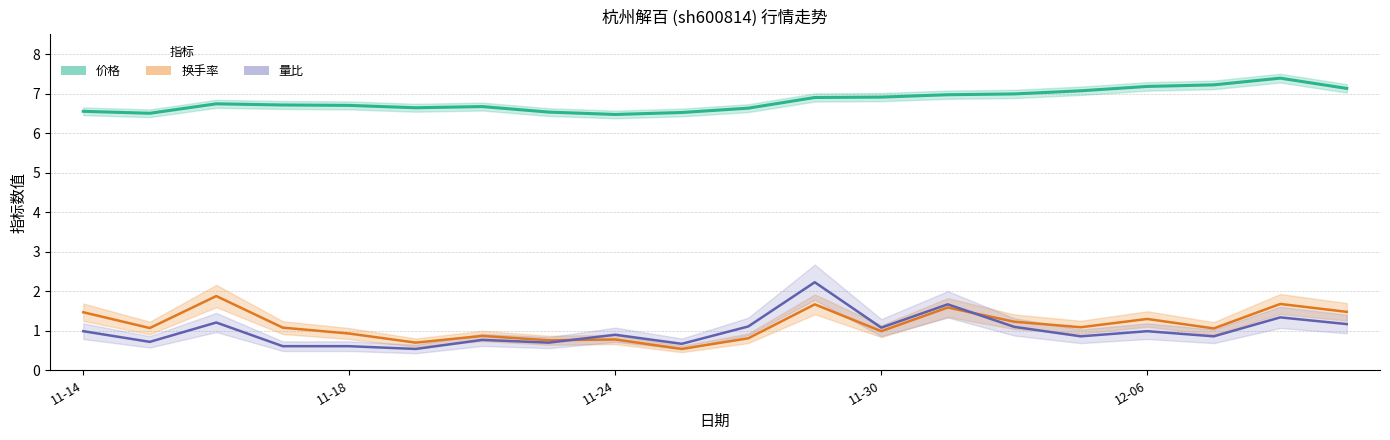

Which series has the largest total across all categories?

价格